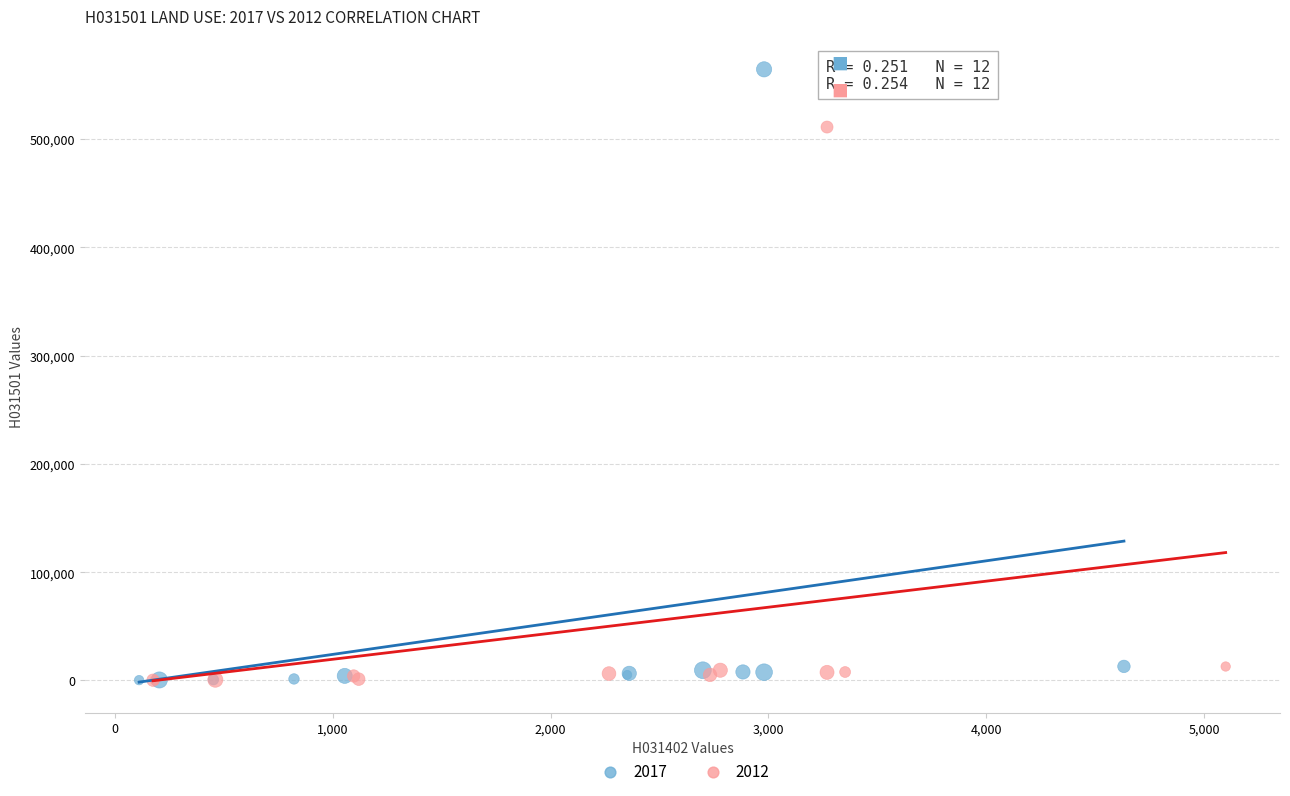

Which series contains the highest Y value?

2017